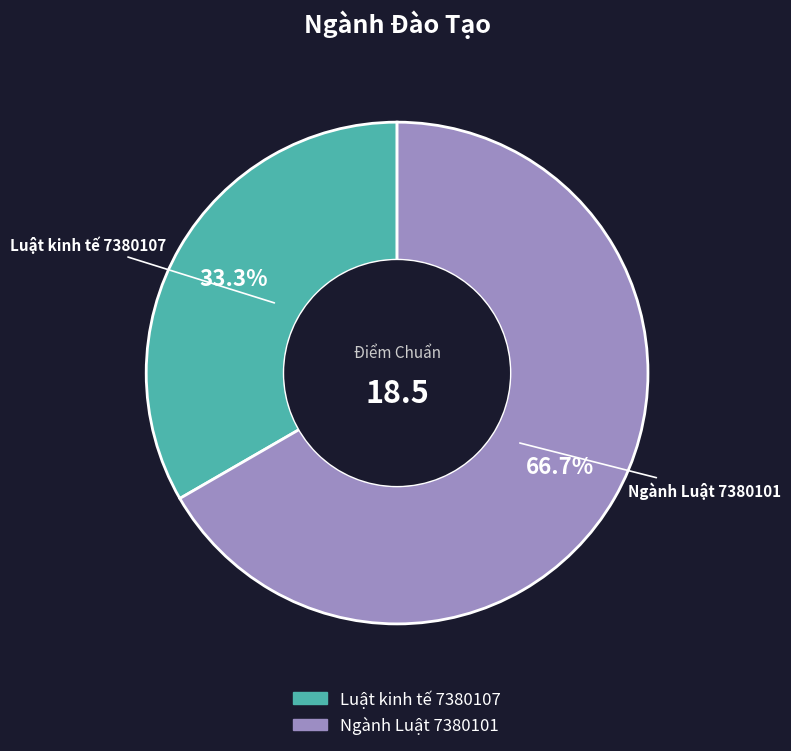

Which category has the smallest portion of the pie?

Luật kinh tế 7380107